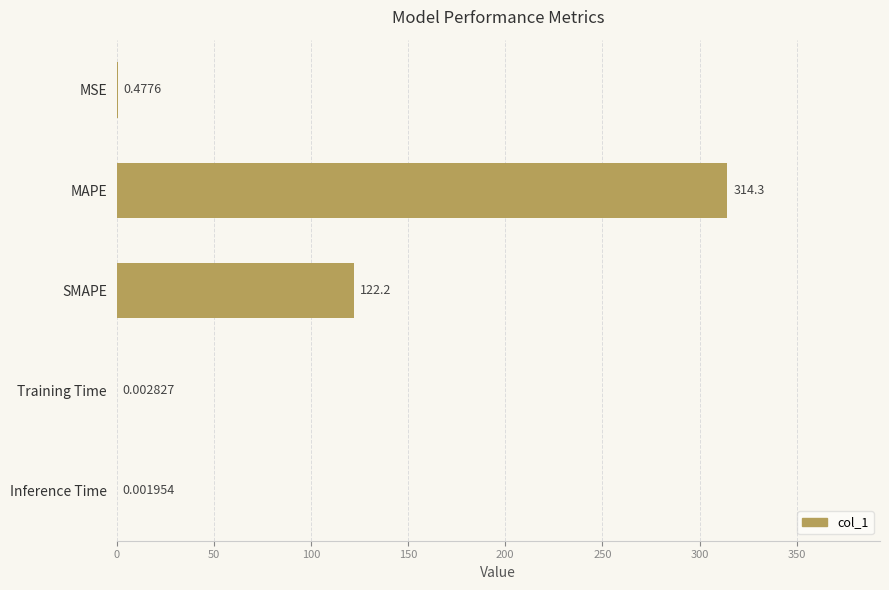

Which has a higher value, MSE or MAPE?

MAPE